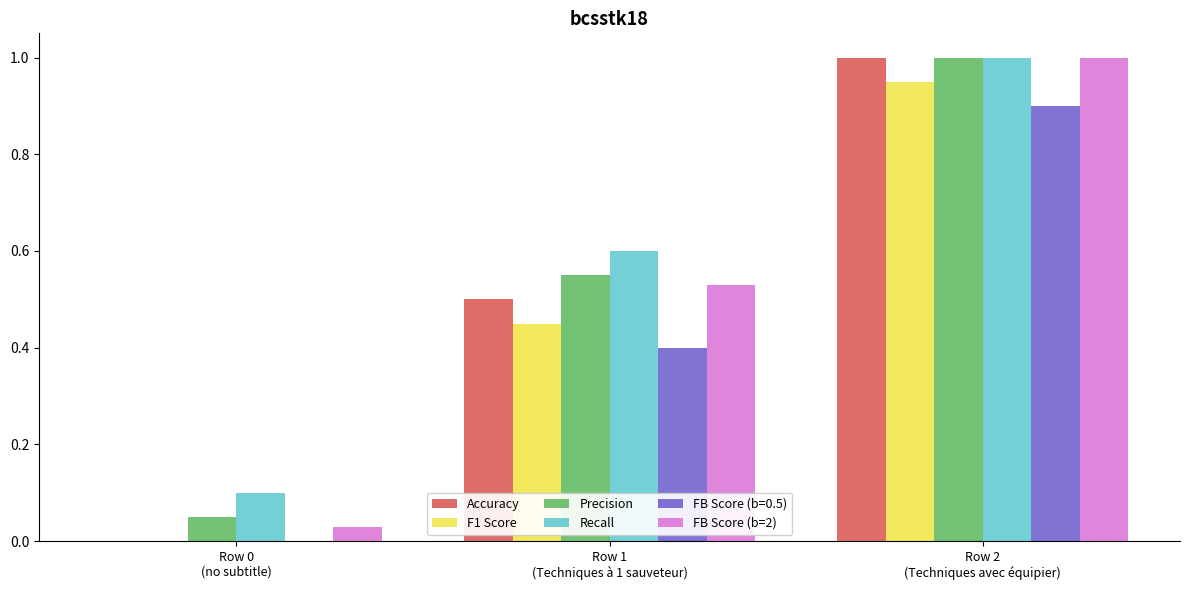

What is the sum of the Precision values at Row 2
(Techniques avec équipier) and Row 1
(Techniques à 1 sauveteur)?

1.6